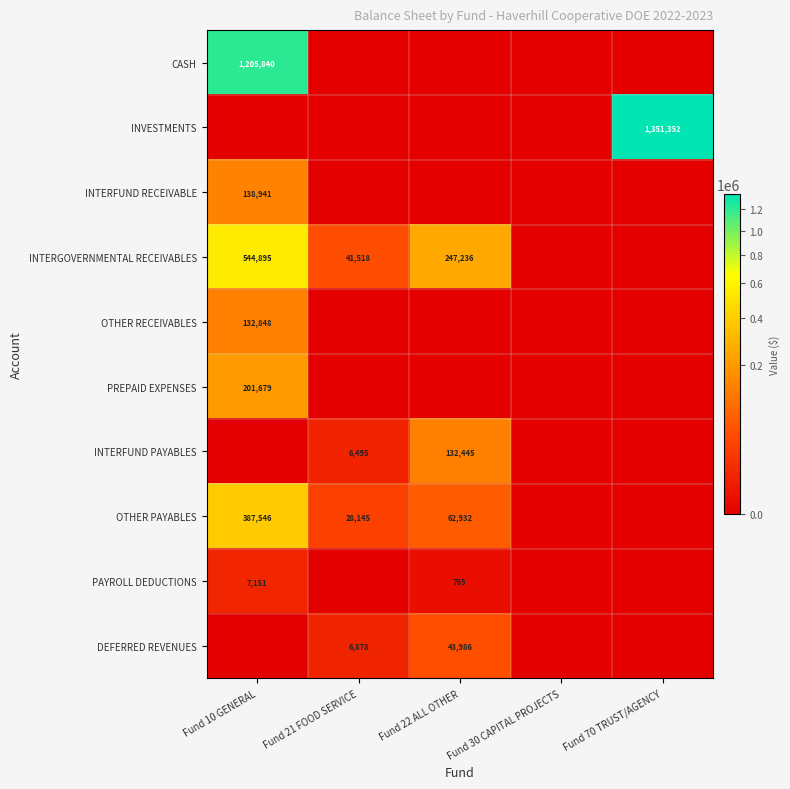

True or false: INTERGOVERNMENTAL RECEIVABLES has a value of 15241 at Fund 21 FOOD SERVICE.

False